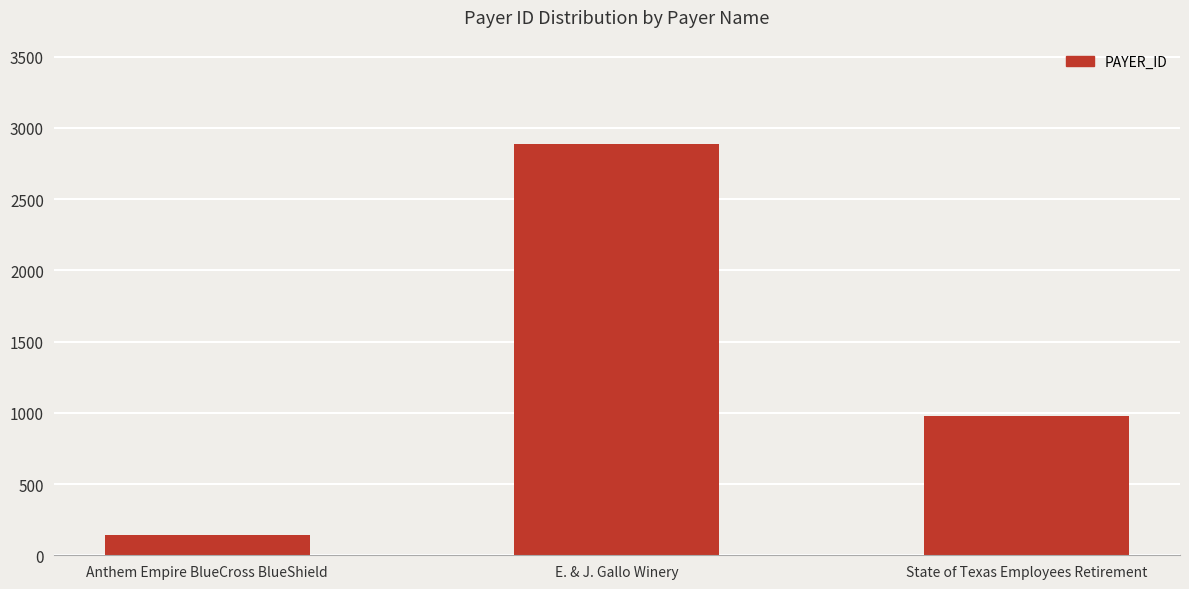

Reading right to left, transcribe all the data shown in this chart.

979	2890	141